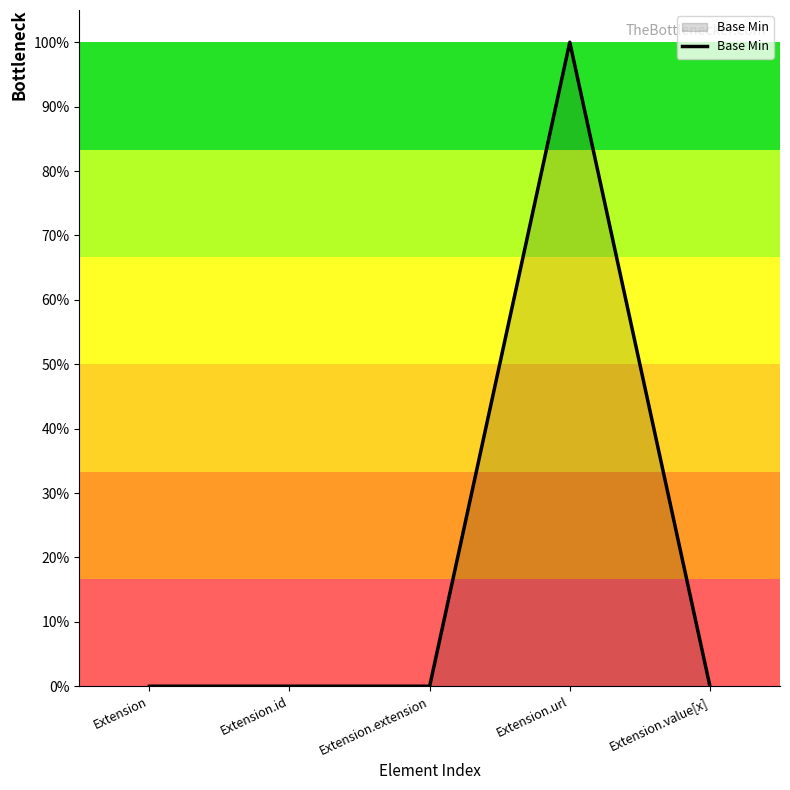

Does the chart have visible grid lines?

No